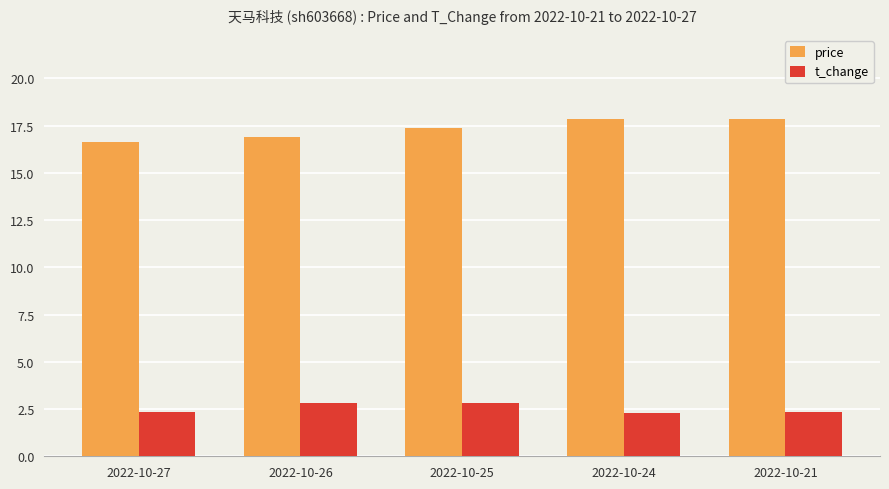

Rank the series by their average value, from lowest to highest.

t_change, price